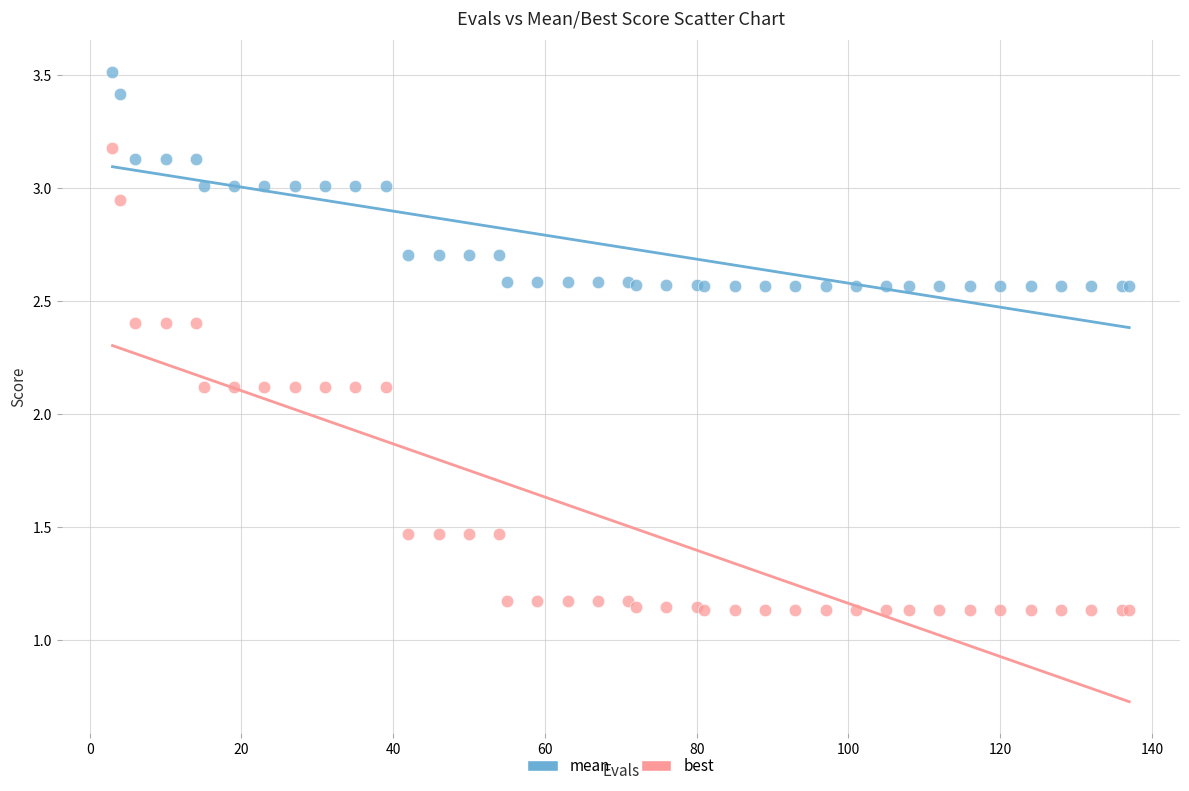

What is the X range (max minus min) for the scatter plot?

134.0